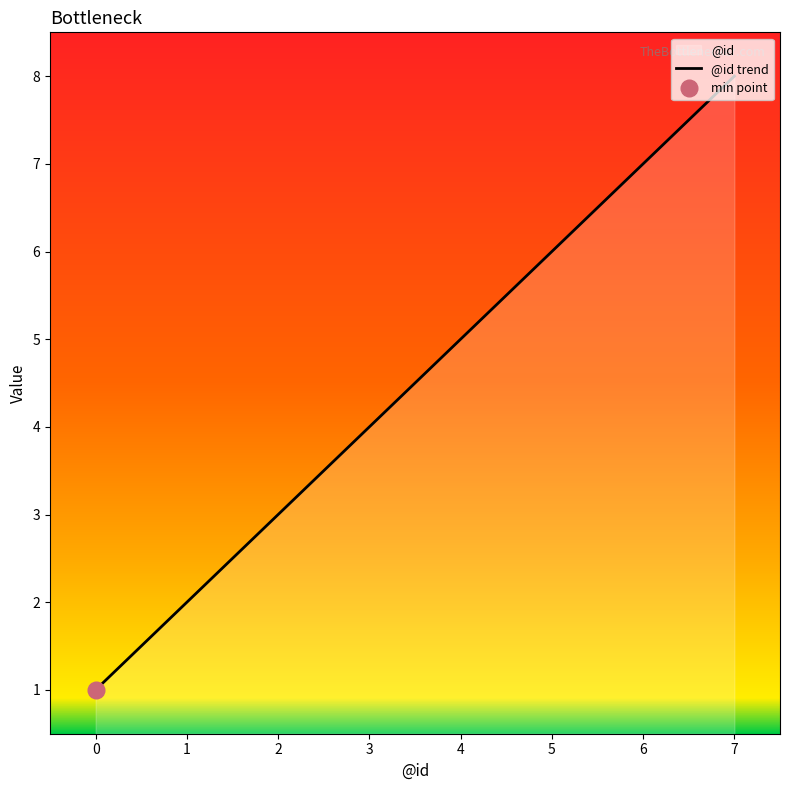

Where does the data first go above 5?

5